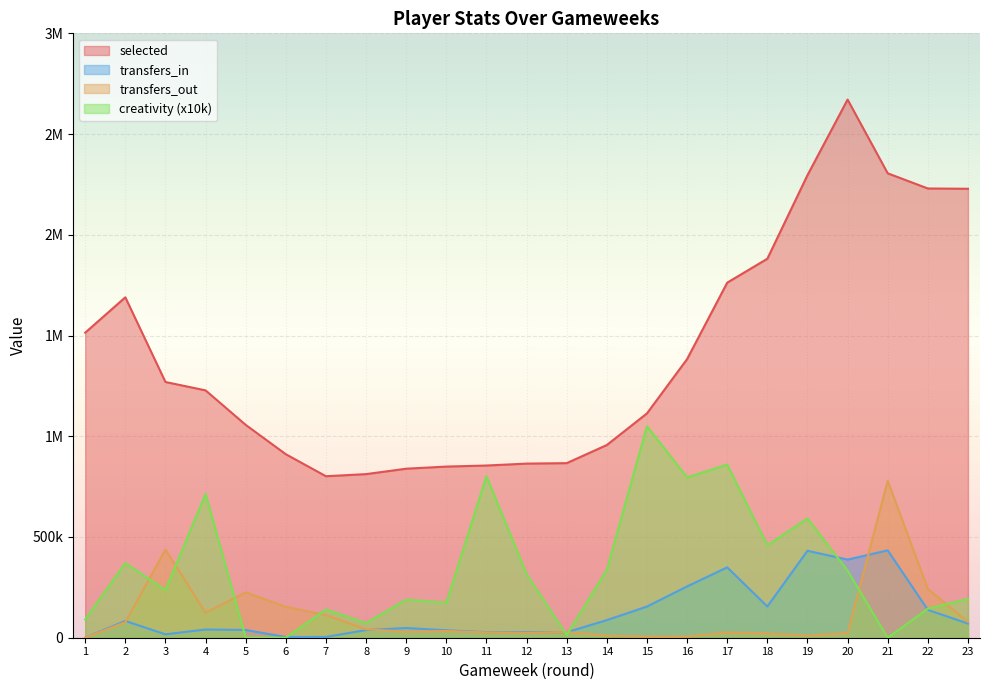

What is the spread (max minus min) of values at 21?

2305200